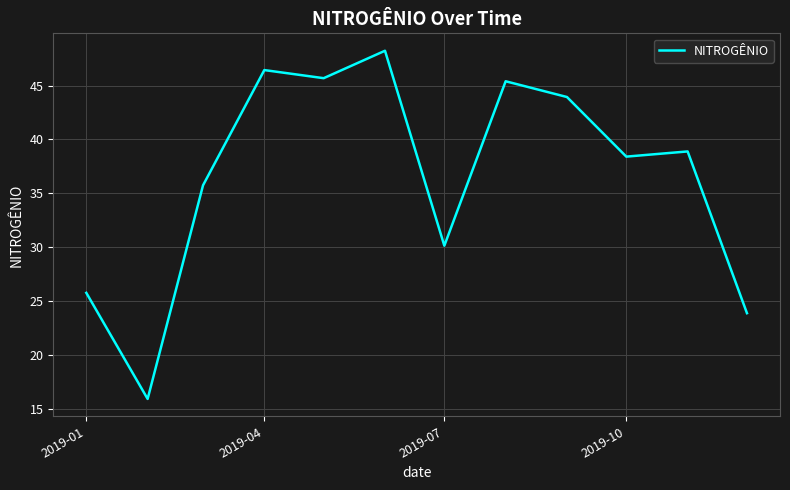

What is the greatest value displayed?

48.2